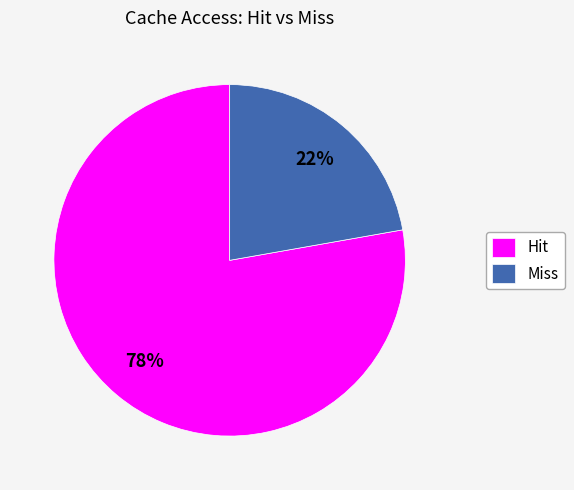

Which has a higher value, Miss or Hit?

Hit